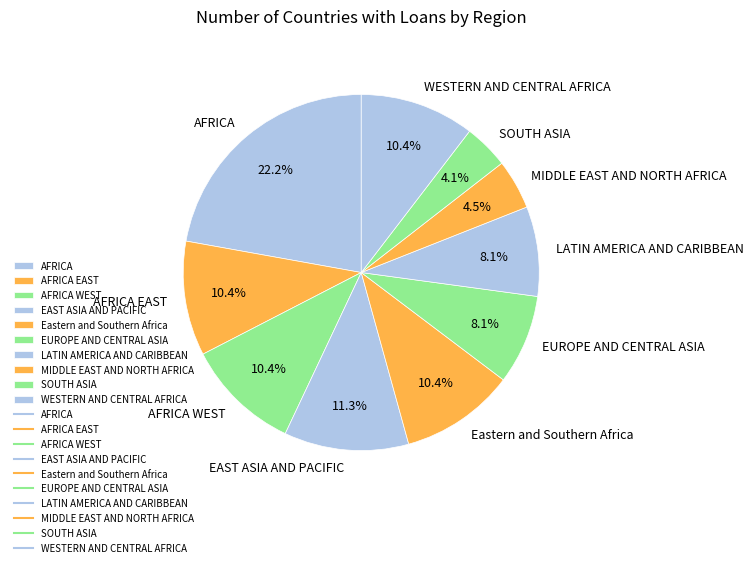

Which category has the biggest portion of the pie?

AFRICA